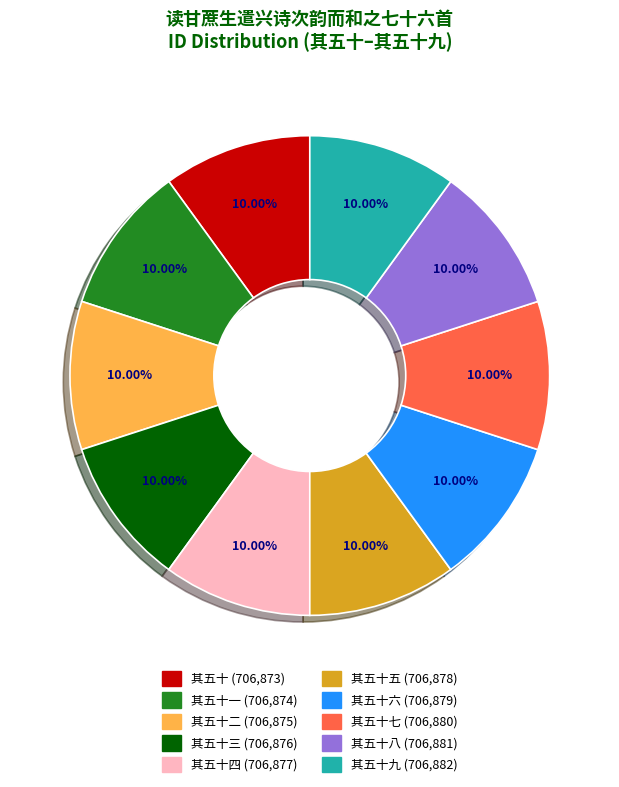

Does any single category account for the majority?

No